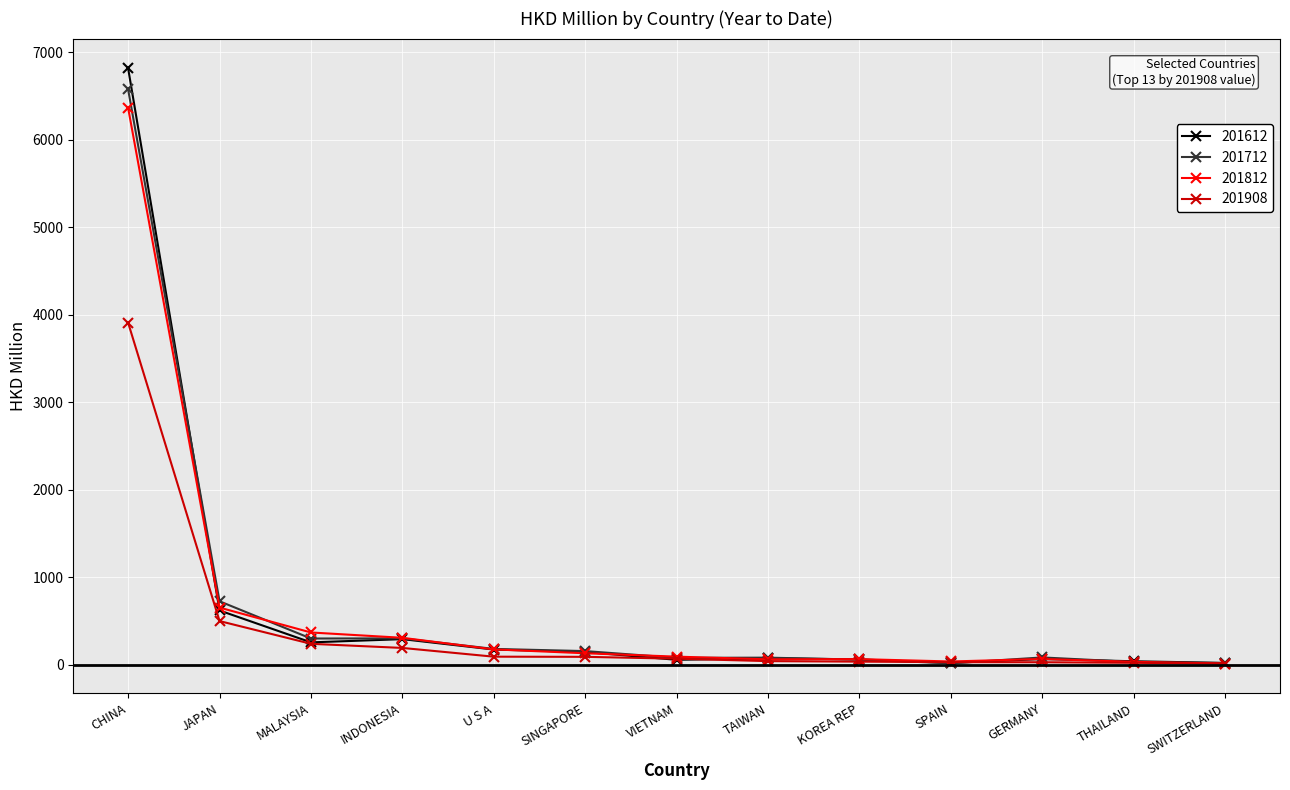

At which category is the sum across all series the highest?

CHINA